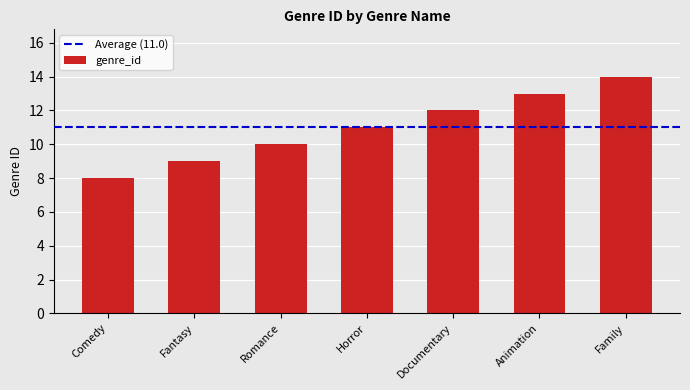

Reading right to left, list all the values displayed in this chart.

Family=14	Animation=13	Documentary=12	Horror=11	Romance=10	Fantasy=9	Comedy=8